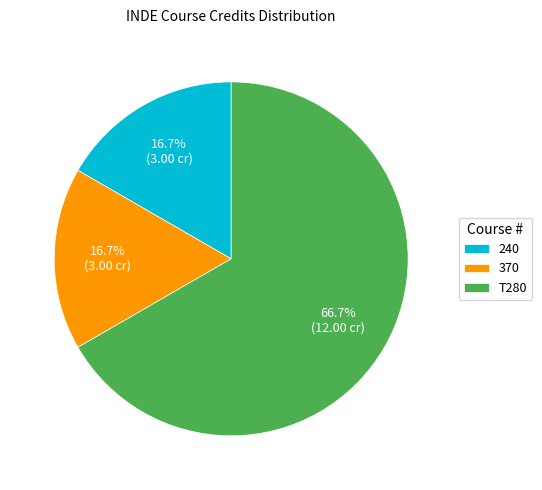

To the nearest percent, what portion does T280 represent?

67%